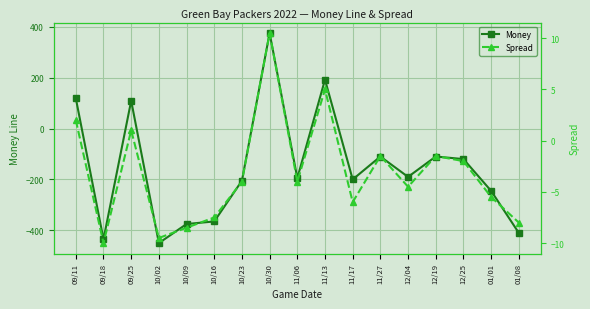

At which category is the sum across all series the highest?

10/30